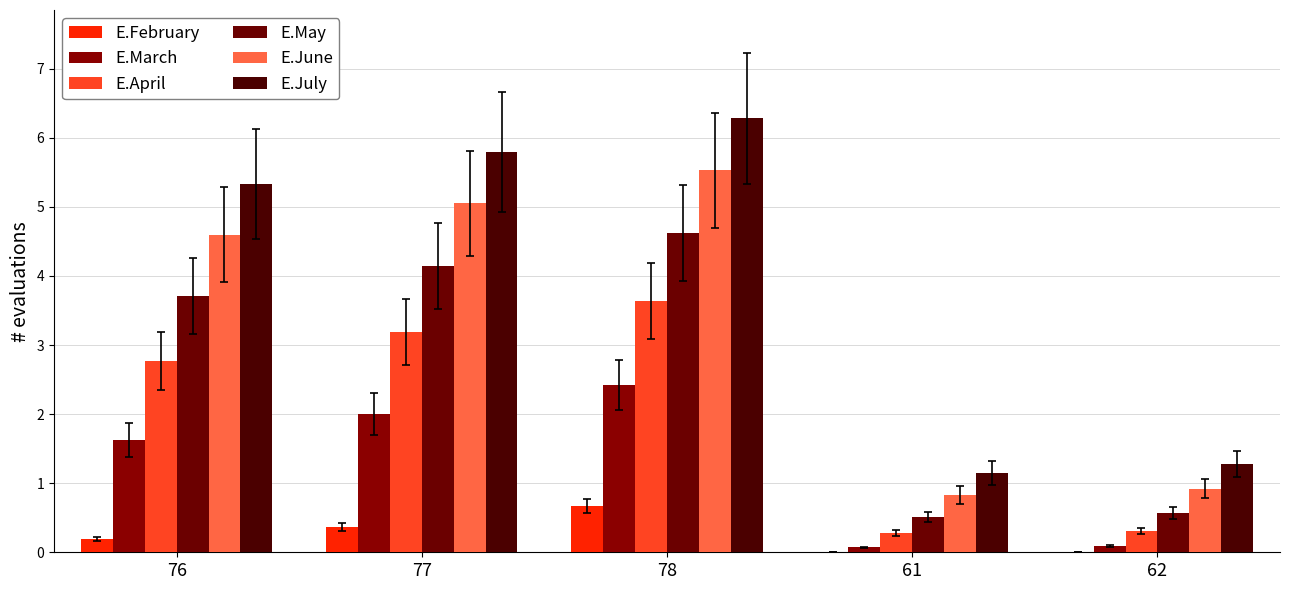

Reading right to left, extract all data points from this chart.

E.February: 0.0	0.0	0.7	0.4	0.2
E.March: 0.1	0.1	2.4	2.0	1.6
E.April: 0.3	0.3	3.6	3.2	2.8
E.May: 0.6	0.5	4.6	4.2	3.7
E.June: 0.9	0.8	5.5	5.0	4.6
E.July: 1.3	1.1	6.3	5.8	5.3